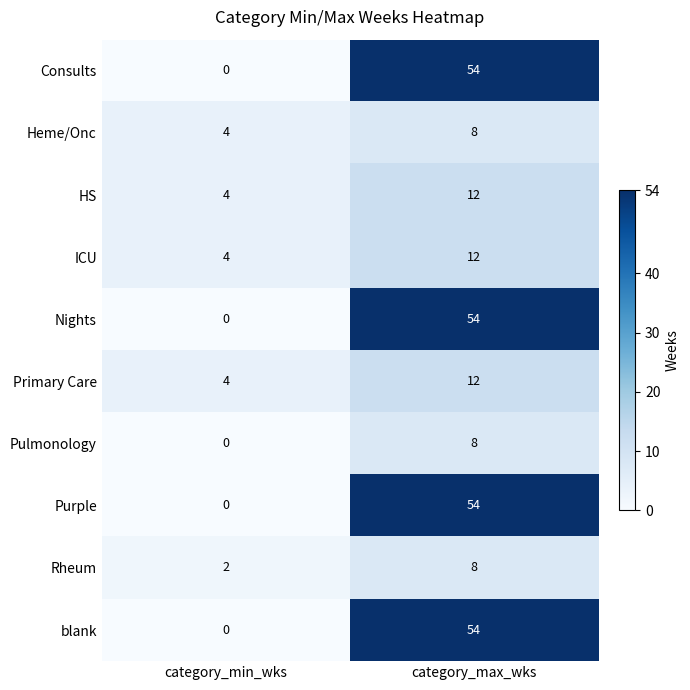

Reading left to right, extract all data points from this chart.

Consults: category_min_wks=0	category_max_wks=54
Heme/Onc: category_min_wks=4	category_max_wks=8
HS: category_min_wks=4	category_max_wks=12
ICU: category_min_wks=4	category_max_wks=12
Nights: category_min_wks=0	category_max_wks=54
Primary Care: category_min_wks=4	category_max_wks=12
Pulmonology: category_min_wks=0	category_max_wks=8
Purple: category_min_wks=0	category_max_wks=54
Rheum: category_min_wks=2	category_max_wks=8
blank: category_min_wks=0	category_max_wks=54